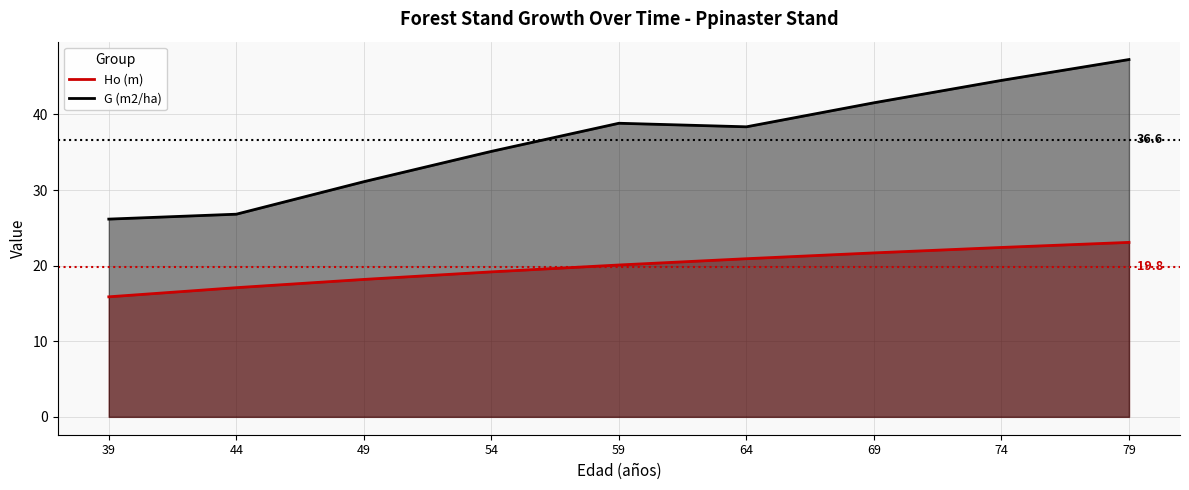

True or false: Ho (m) and G (m2/ha) intersect in this chart.

False